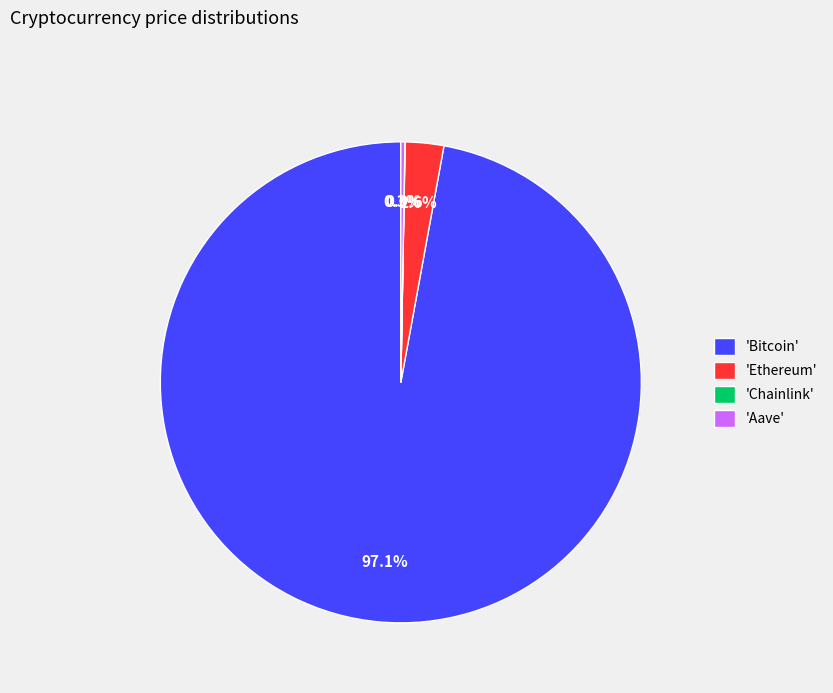

Is there any slice that represents more than half of the pie?

Yes